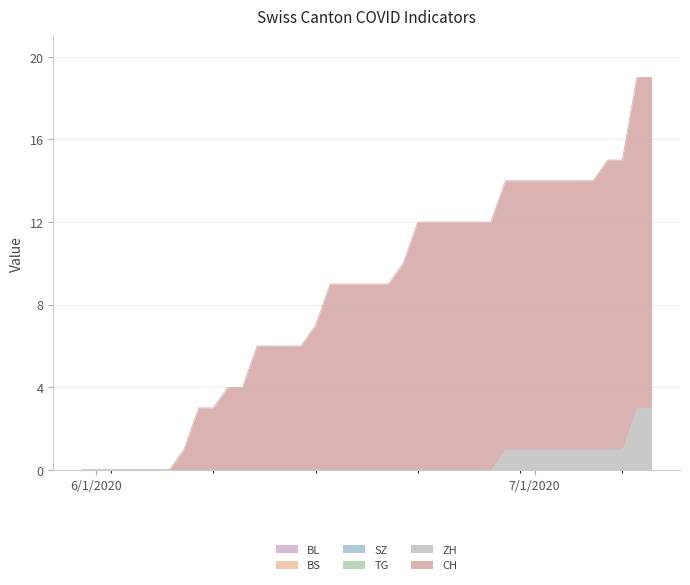

Which series has the largest total across all categories?

CH